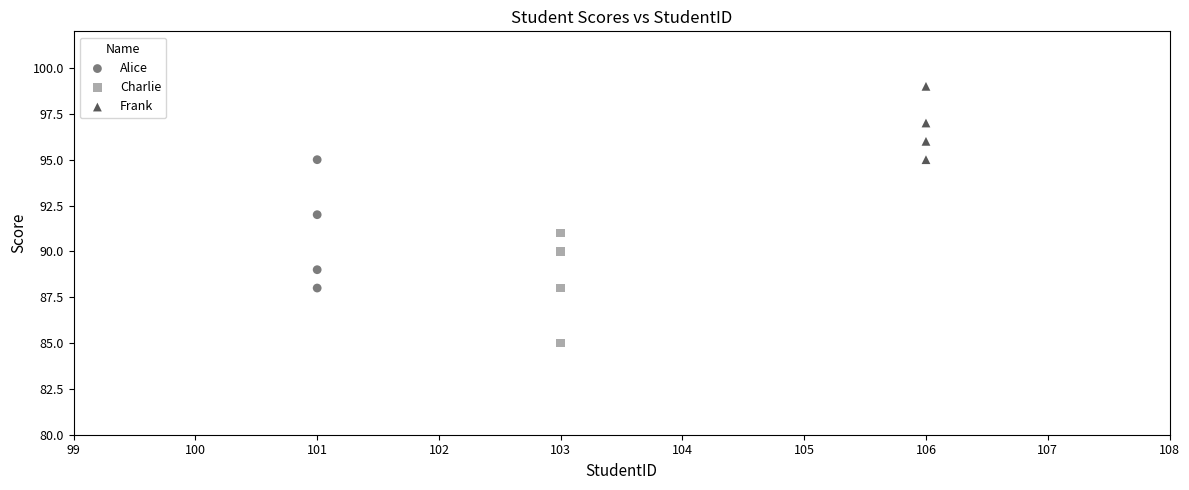

Which series has the largest Y range (max minus min)?

Alice